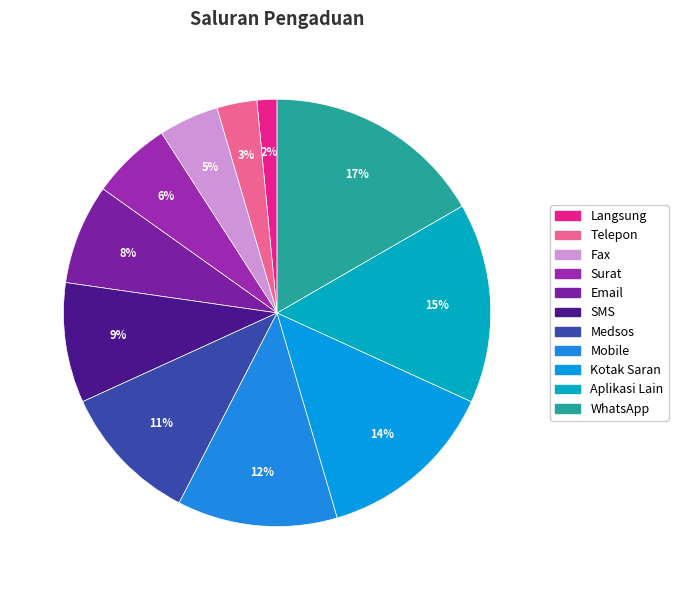

Between Telepon and Aplikasi Lain, which is larger?

Aplikasi Lain